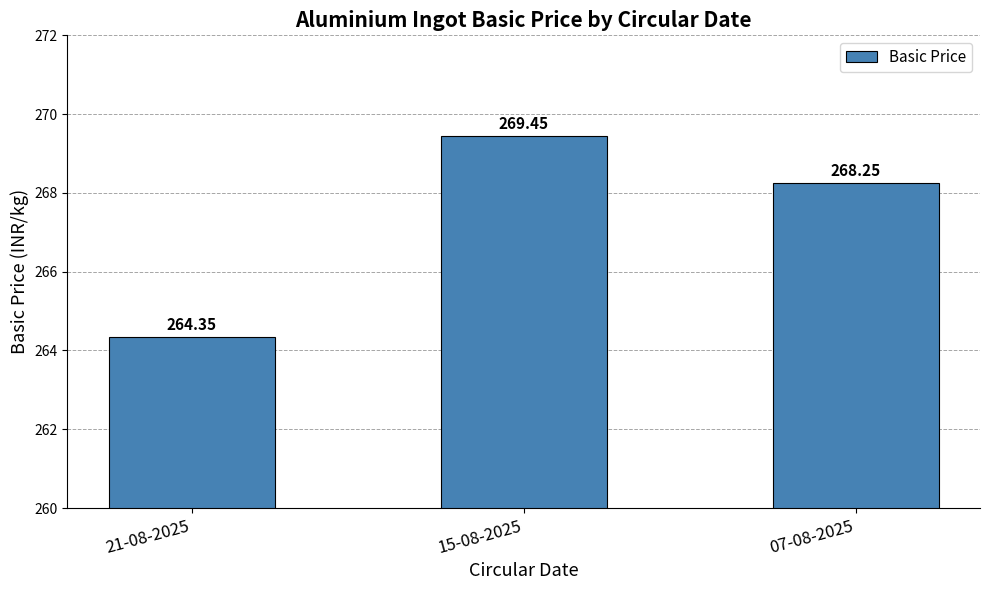

Rank the categories by value from highest to lowest.

15-08-2025, 07-08-2025, 21-08-2025